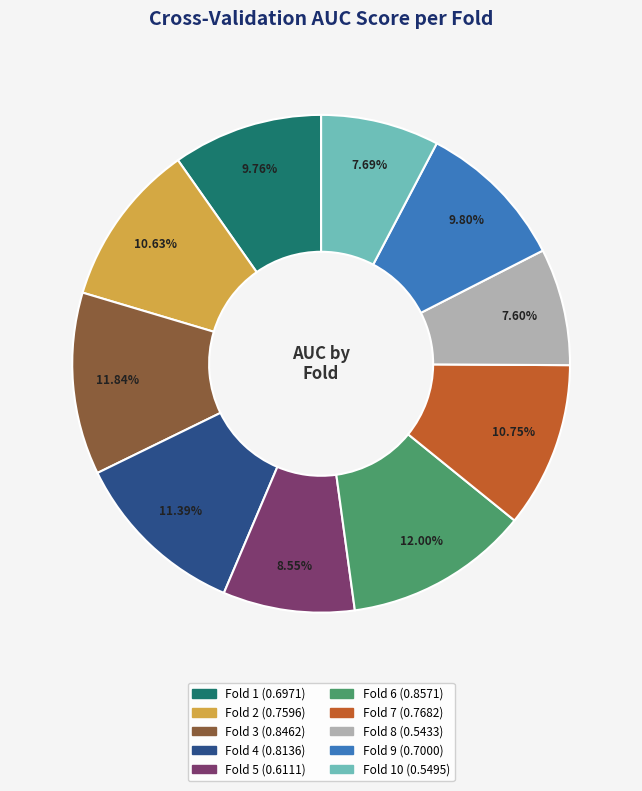

Is there any slice that represents more than half of the pie?

No